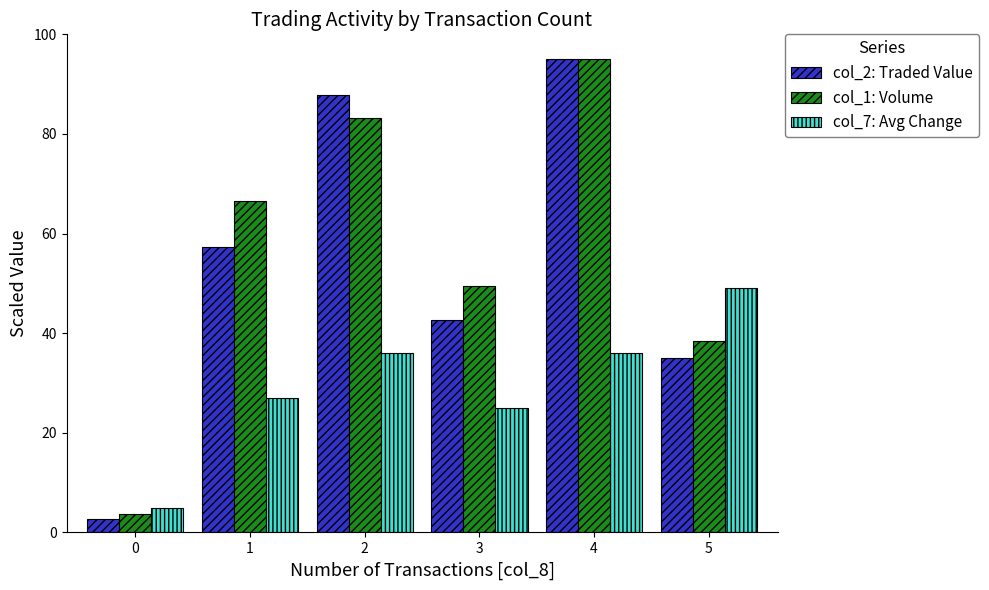

Reading right to left, list all the values displayed in this chart.

col_2: Traded Value: 35.0	95.0	42.7	87.9	57.3	2.7
col_1: Volume: 38.4	95.0	49.5	83.2	66.5	3.7
col_7: Avg Change: 49.0	36.0	25.0	36.0	27.0	5.0